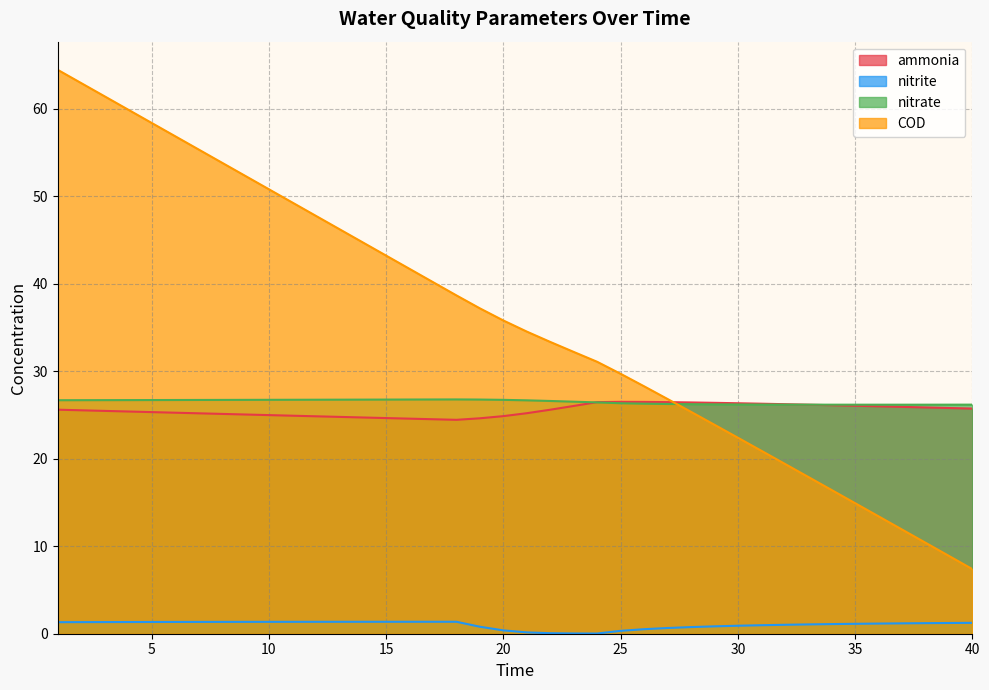

What is the value of the ammonia point at the 26th from the left?

26.5